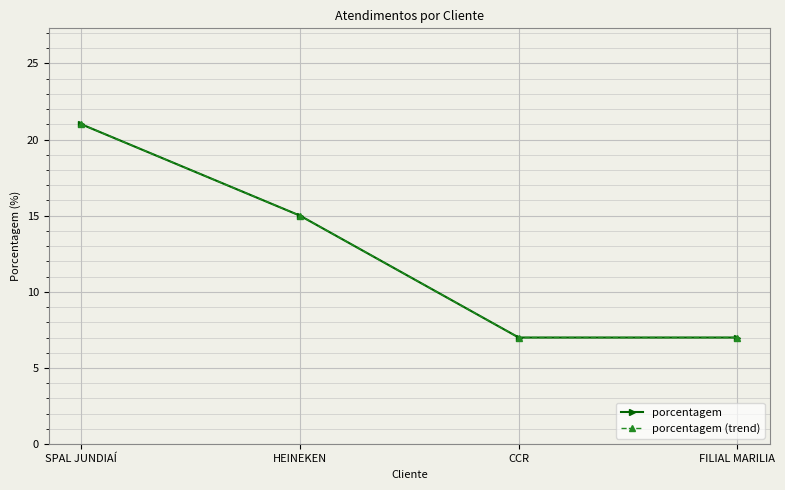

What is the difference between the second highest and second lowest values in the porcentagem series?

8